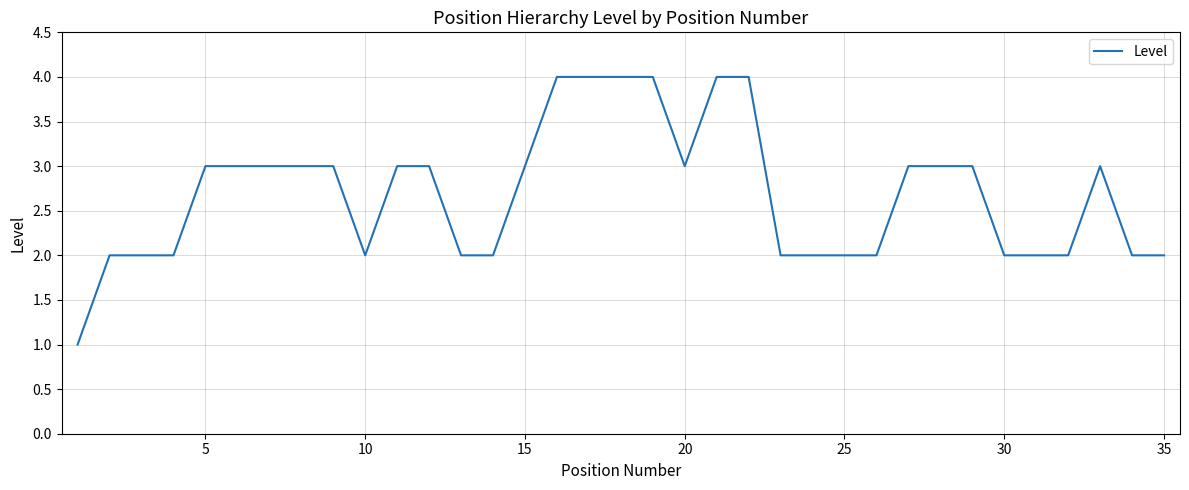

What is the greatest value displayed?

4